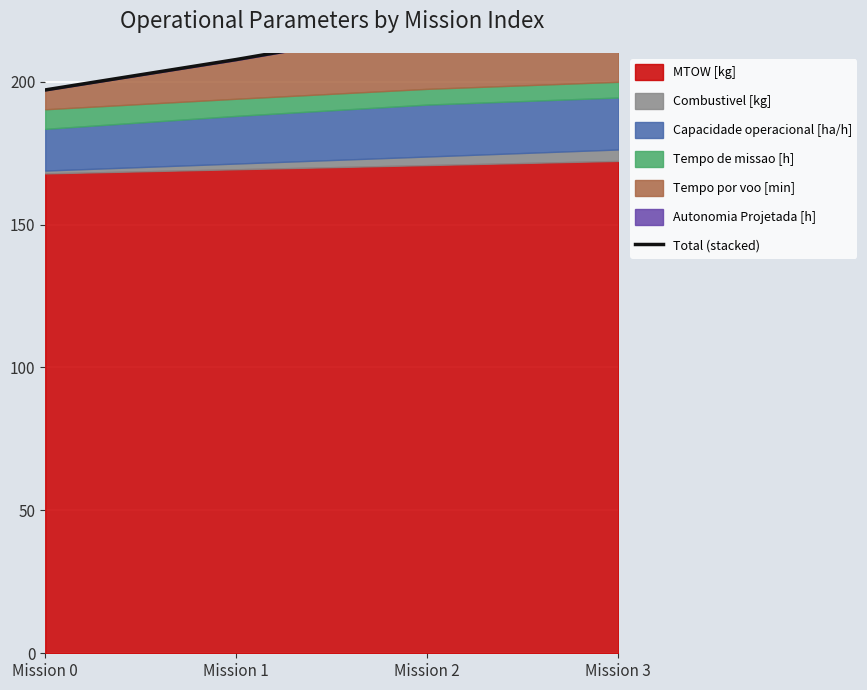

True or false: the data shows 219.2 at Mission 2.

True